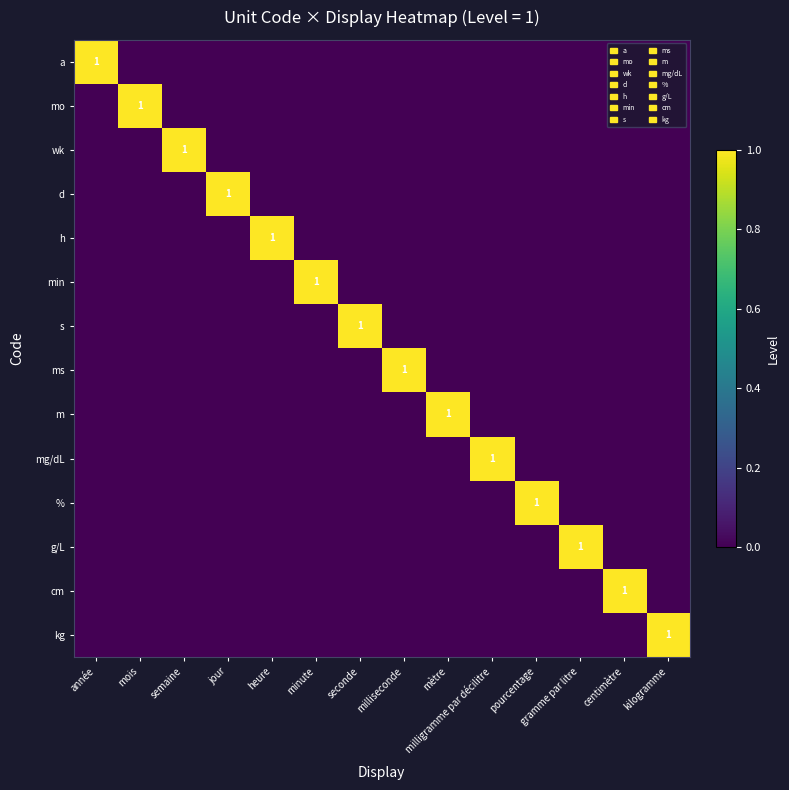

At which category is the sum across all series the highest?

année